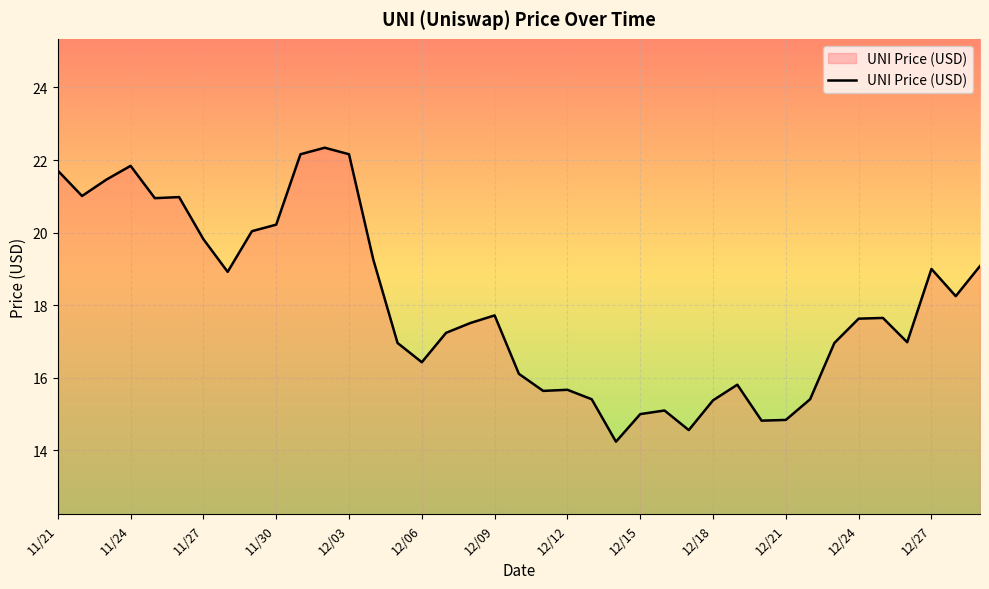

What is the smallest value displayed?

14.2